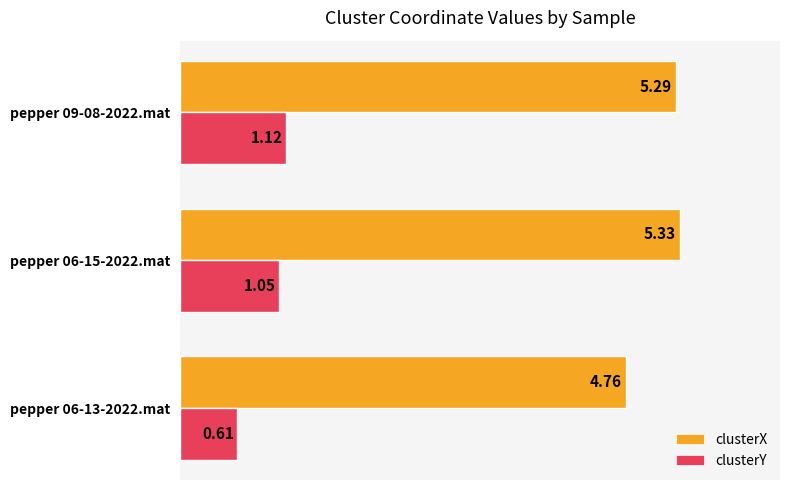

What is the total value across all series at pepper 06-15-2022.mat?

6.4